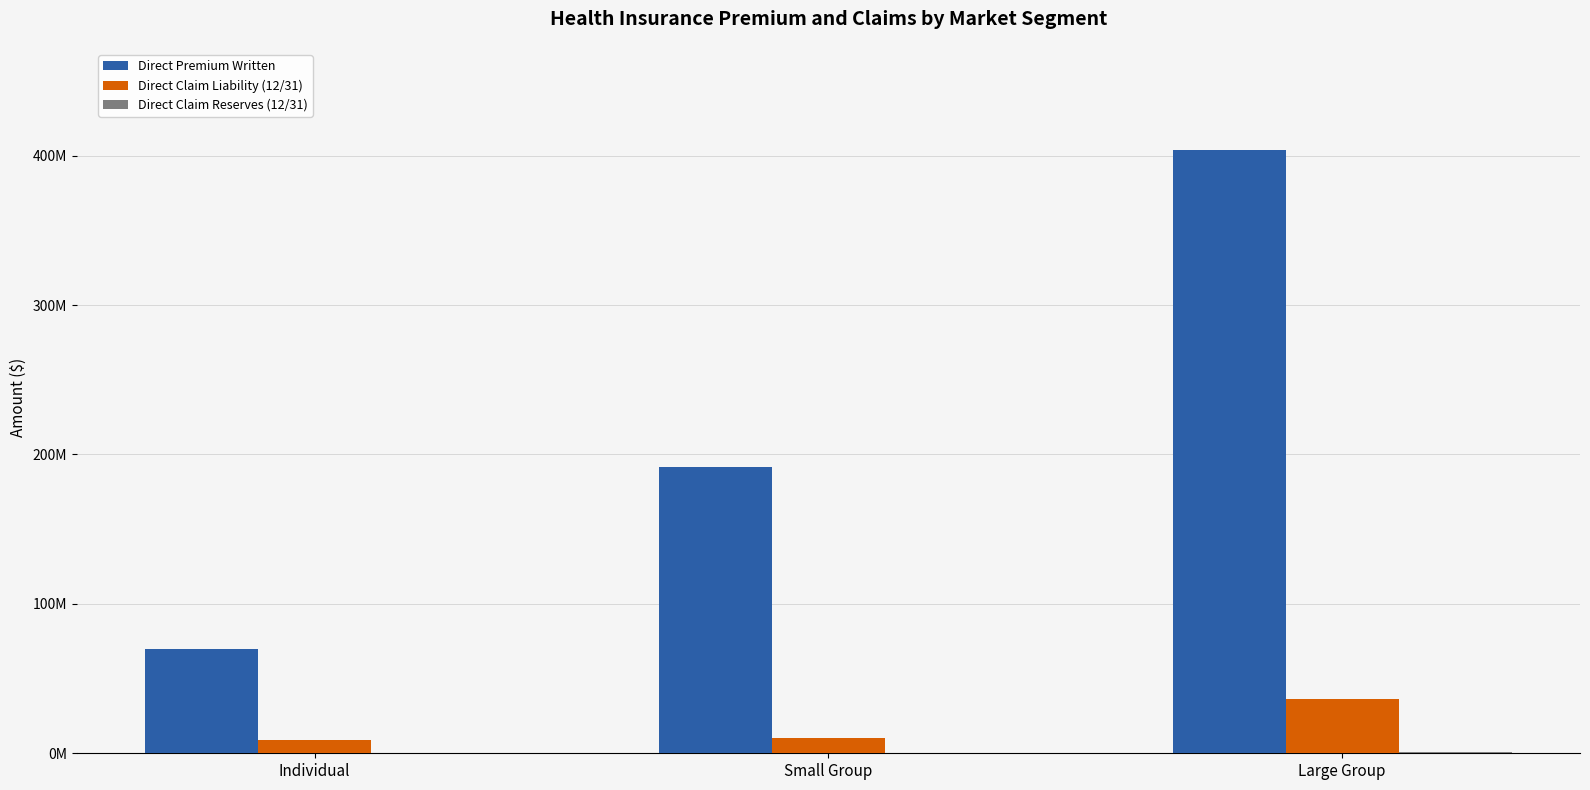

Which series has the largest total across all categories?

Direct Premium Written